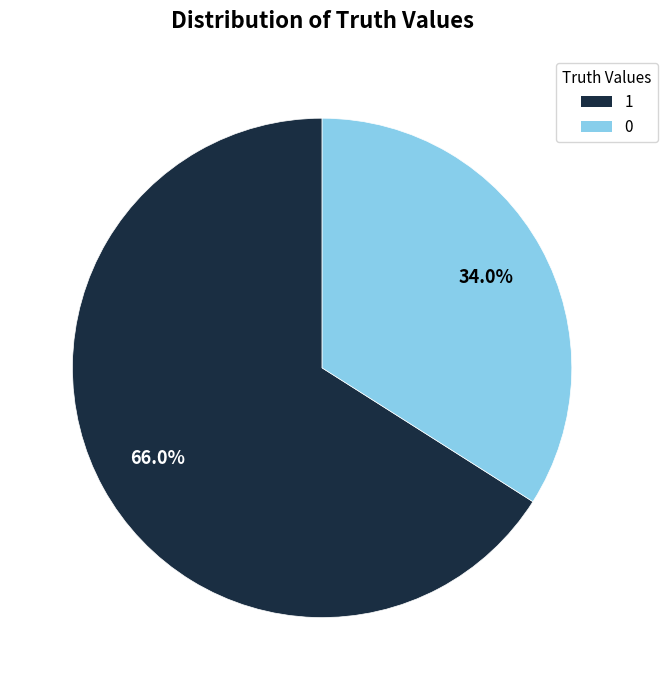

Is there a majority slice in this chart?

Yes